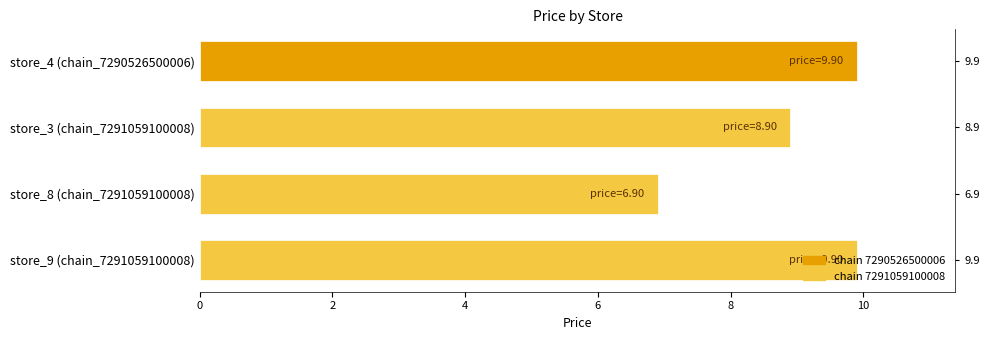

What is the change in value from store_4 (chain_7290526500006) to store_3 (chain_7291059100008)?

-1.0